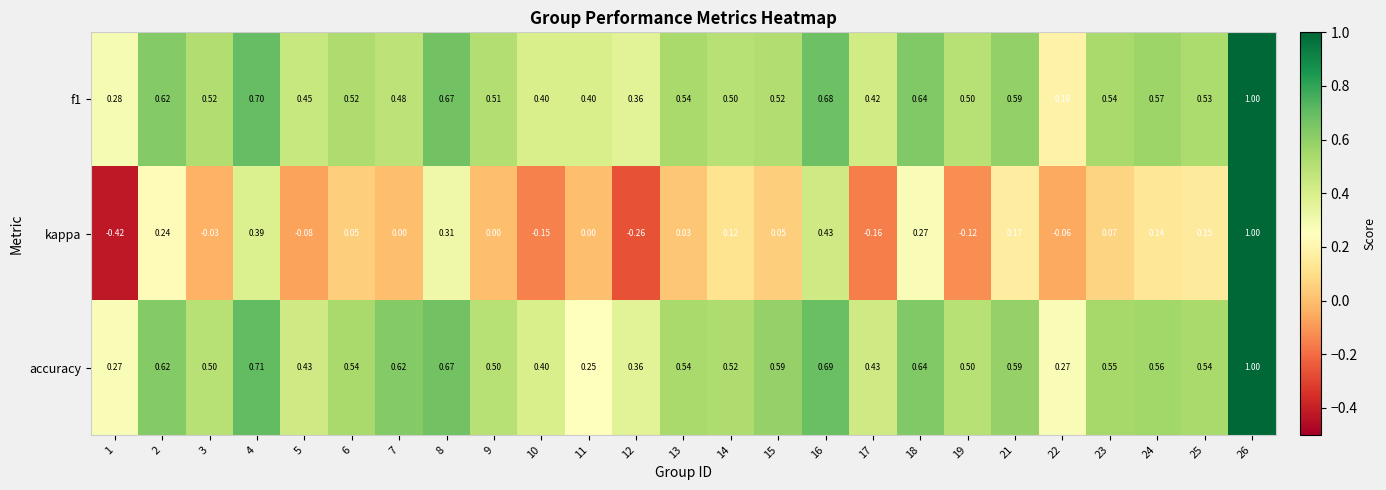

Count the number of data series in this chart.

3